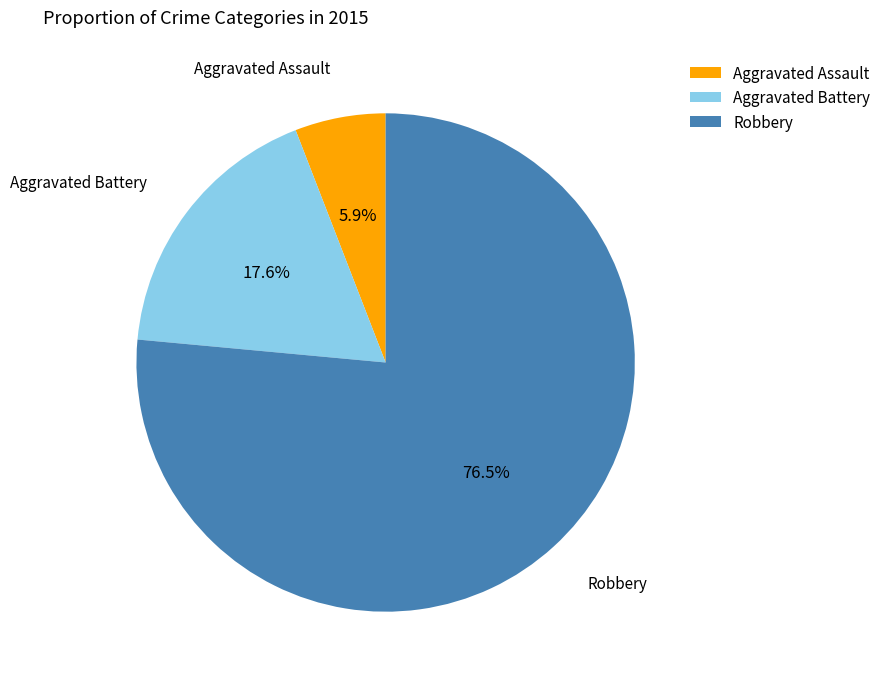

Which has a higher value, Aggravated Battery or Robbery?

Robbery